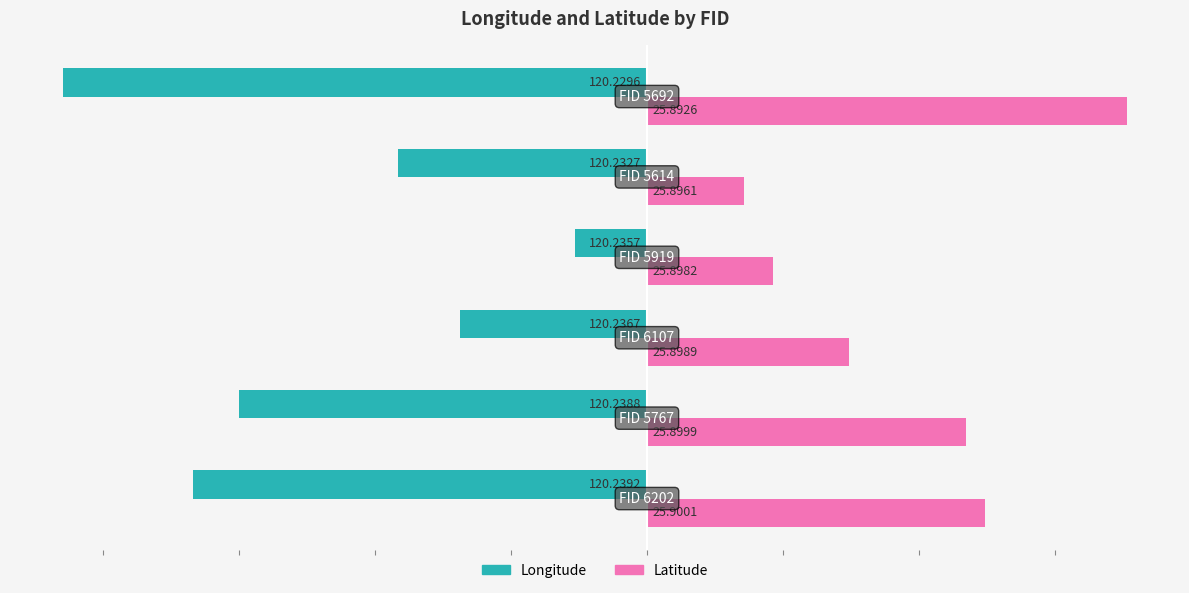

What are all the series names shown in the legend?

Longitude, Latitude